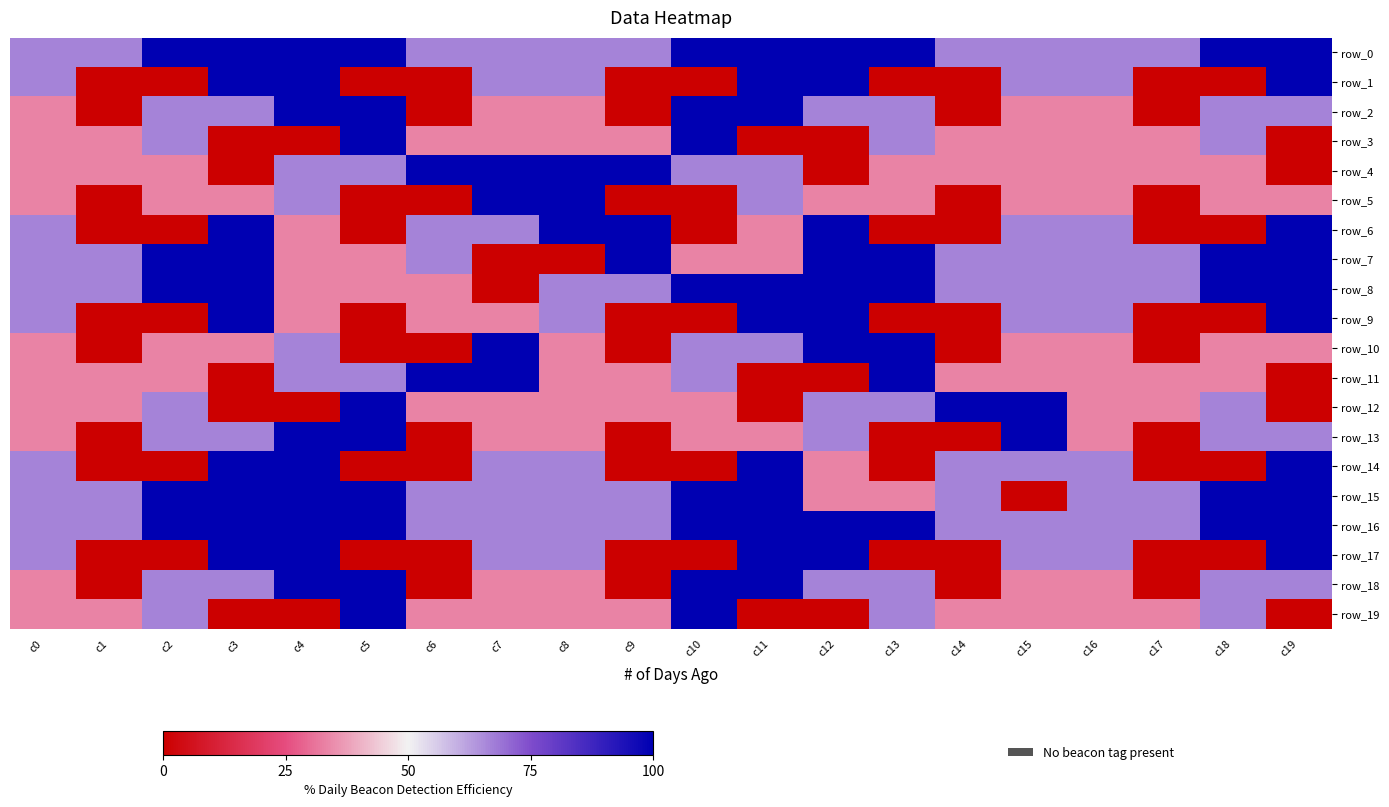

Reading left to right, list all the values displayed in this chart.

row_0: c0=66.7	c1=66.7	c2=100.0	c3=100.0	c4=100.0	c5=100.0	c6=66.7	c7=66.7	c8=66.7	c9=66.7	c10=100.0	c11=100.0	c12=100.0	c13=100.0	c14=66.7	c15=66.7	c16=66.7	c17=66.7	c18=100.0	c19=100.0
row_1: c0=66.7	c1=0.0	c2=0.0	c3=100.0	c4=100.0	c5=0.0	c6=0.0	c7=66.7	c8=66.7	c9=0.0	c10=0.0	c11=100.0	c12=100.0	c13=0.0	c14=0.0	c15=66.7	c16=66.7	c17=0.0	c18=0.0	c19=100.0
row_2: c0=33.3	c1=0.0	c2=66.7	c3=66.7	c4=100.0	c5=100.0	c6=0.0	c7=33.3	c8=33.3	c9=0.0	c10=100.0	c11=100.0	c12=66.7	c13=66.7	c14=0.0	c15=33.3	c16=33.3	c17=0.0	c18=66.7	c19=66.7
row_3: c0=33.3	c1=33.3	c2=66.7	c3=0.0	c4=0.0	c5=100.0	c6=33.3	c7=33.3	c8=33.3	c9=33.3	c10=100.0	c11=0.0	c12=0.0	c13=66.7	c14=33.3	c15=33.3	c16=33.3	c17=33.3	c18=66.7	c19=0.0
row_4: c0=33.3	c1=33.3	c2=33.3	c3=0.0	c4=66.7	c5=66.7	c6=100.0	c7=100.0	c8=100.0	c9=100.0	c10=66.7	c11=66.7	c12=0.0	c13=33.3	c14=33.3	c15=33.3	c16=33.3	c17=33.3	c18=33.3	c19=0.0
row_5: c0=33.3	c1=0.0	c2=33.3	c3=33.3	c4=66.7	c5=0.0	c6=0.0	c7=100.0	c8=100.0	c9=0.0	c10=0.0	c11=66.7	c12=33.3	c13=33.3	c14=0.0	c15=33.3	c16=33.3	c17=0.0	c18=33.3	c19=33.3
row_6: c0=66.7	c1=0.0	c2=0.0	c3=100.0	c4=33.3	c5=0.0	c6=66.7	c7=66.7	c8=100.0	c9=100.0	c10=0.0	c11=33.3	c12=100.0	c13=0.0	c14=0.0	c15=66.7	c16=66.7	c17=0.0	c18=0.0	c19=100.0
row_7: c0=66.7	c1=66.7	c2=100.0	c3=100.0	c4=33.3	c5=33.3	c6=66.7	c7=0.0	c8=0.0	c9=100.0	c10=33.3	c11=33.3	c12=100.0	c13=100.0	c14=66.7	c15=66.7	c16=66.7	c17=66.7	c18=100.0	c19=100.0
row_8: c0=66.7	c1=66.7	c2=100.0	c3=100.0	c4=33.3	c5=33.3	c6=33.3	c7=0.0	c8=66.7	c9=66.7	c10=100.0	c11=100.0	c12=100.0	c13=100.0	c14=66.7	c15=66.7	c16=66.7	c17=66.7	c18=100.0	c19=100.0
row_9: c0=66.7	c1=0.0	c2=0.0	c3=100.0	c4=33.3	c5=0.0	c6=33.3	c7=33.3	c8=66.7	c9=0.0	c10=0.0	c11=100.0	c12=100.0	c13=0.0	c14=0.0	c15=66.7	c16=66.7	c17=0.0	c18=0.0	c19=100.0
row_10: c0=33.3	c1=0.0	c2=33.3	c3=33.3	c4=66.7	c5=0.0	c6=0.0	c7=100.0	c8=33.3	c9=0.0	c10=66.7	c11=66.7	c12=100.0	c13=100.0	c14=0.0	c15=33.3	c16=33.3	c17=0.0	c18=33.3	c19=33.3
row_11: c0=33.3	c1=33.3	c2=33.3	c3=0.0	c4=66.7	c5=66.7	c6=100.0	c7=100.0	c8=33.3	c9=33.3	c10=66.7	c11=0.0	c12=0.0	c13=100.0	c14=33.3	c15=33.3	c16=33.3	c17=33.3	c18=33.3	c19=0.0
row_12: c0=33.3	c1=33.3	c2=66.7	c3=0.0	c4=0.0	c5=100.0	c6=33.3	c7=33.3	c8=33.3	c9=33.3	c10=33.3	c11=0.0	c12=66.7	c13=66.7	c14=100.0	c15=100.0	c16=33.3	c17=33.3	c18=66.7	c19=0.0
row_13: c0=33.3	c1=0.0	c2=66.7	c3=66.7	c4=100.0	c5=100.0	c6=0.0	c7=33.3	c8=33.3	c9=0.0	c10=33.3	c11=33.3	c12=66.7	c13=0.0	c14=0.0	c15=100.0	c16=33.3	c17=0.0	c18=66.7	c19=66.7
row_14: c0=66.7	c1=0.0	c2=0.0	c3=100.0	c4=100.0	c5=0.0	c6=0.0	c7=66.7	c8=66.7	c9=0.0	c10=0.0	c11=100.0	c12=33.3	c13=0.0	c14=66.7	c15=66.7	c16=66.7	c17=0.0	c18=0.0	c19=100.0
row_15: c0=66.7	c1=66.7	c2=100.0	c3=100.0	c4=100.0	c5=100.0	c6=66.7	c7=66.7	c8=66.7	c9=66.7	c10=100.0	c11=100.0	c12=33.3	c13=33.3	c14=66.7	c15=0.0	c16=66.7	c17=66.7	c18=100.0	c19=100.0
row_16: c0=66.7	c1=66.7	c2=100.0	c3=100.0	c4=100.0	c5=100.0	c6=66.7	c7=66.7	c8=66.7	c9=66.7	c10=100.0	c11=100.0	c12=100.0	c13=100.0	c14=66.7	c15=66.7	c16=66.7	c17=66.7	c18=100.0	c19=100.0
row_17: c0=66.7	c1=0.0	c2=0.0	c3=100.0	c4=100.0	c5=0.0	c6=0.0	c7=66.7	c8=66.7	c9=0.0	c10=0.0	c11=100.0	c12=100.0	c13=0.0	c14=0.0	c15=66.7	c16=66.7	c17=0.0	c18=0.0	c19=100.0
row_18: c0=33.3	c1=0.0	c2=66.7	c3=66.7	c4=100.0	c5=100.0	c6=0.0	c7=33.3	c8=33.3	c9=0.0	c10=100.0	c11=100.0	c12=66.7	c13=66.7	c14=0.0	c15=33.3	c16=33.3	c17=0.0	c18=66.7	c19=66.7
row_19: c0=33.3	c1=33.3	c2=66.7	c3=0.0	c4=0.0	c5=100.0	c6=33.3	c7=33.3	c8=33.3	c9=33.3	c10=100.0	c11=0.0	c12=0.0	c13=66.7	c14=33.3	c15=33.3	c16=33.3	c17=33.3	c18=66.7	c19=0.0